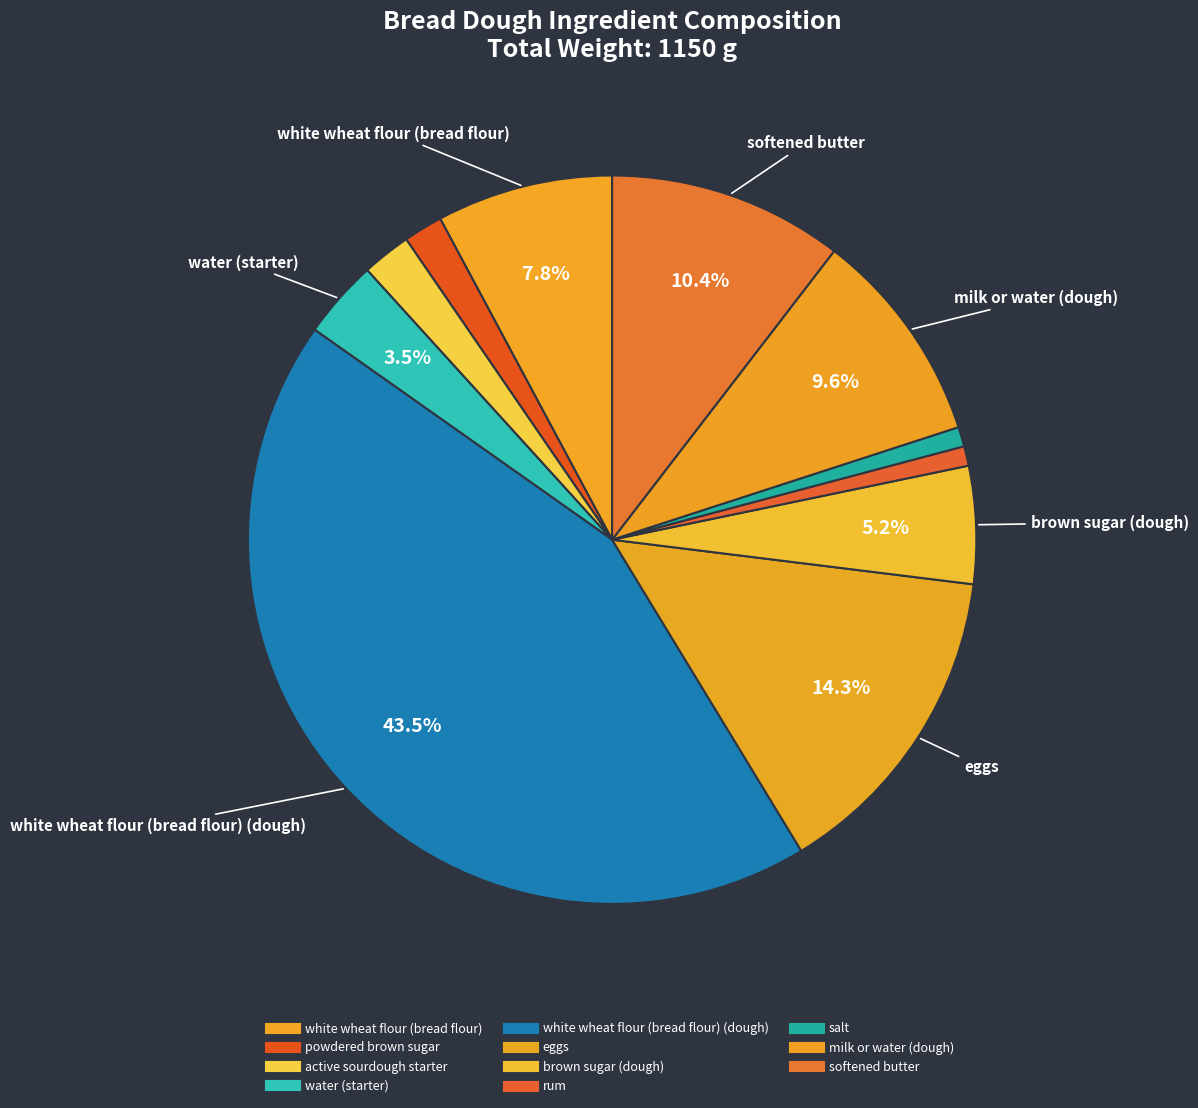

How many slices are in this pie chart?

11